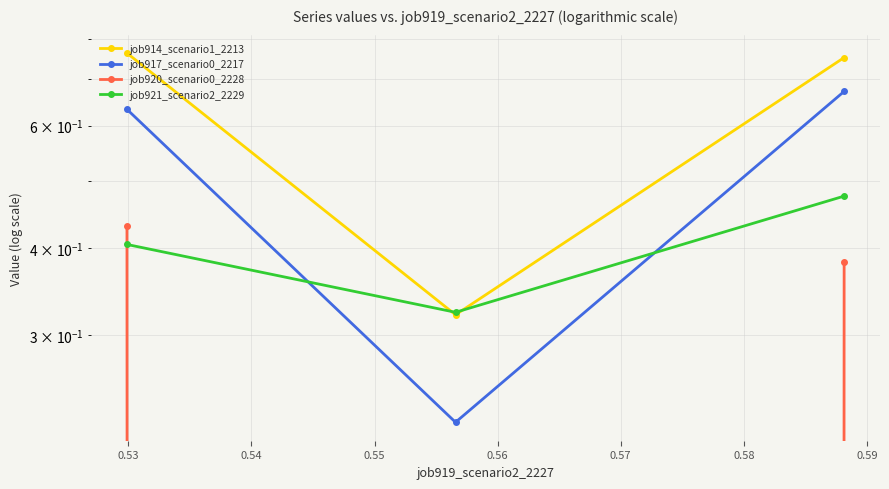

Reading left to right, what are all the values shown in this chart?

job914_scenario1_2213: 0.8	0.3	0.8
job917_scenario0_2217: 0.6	0.2	0.7
job920_scenario0_2228: 0.4	0.0	0.4
job921_scenario2_2229: 0.4	0.3	0.5